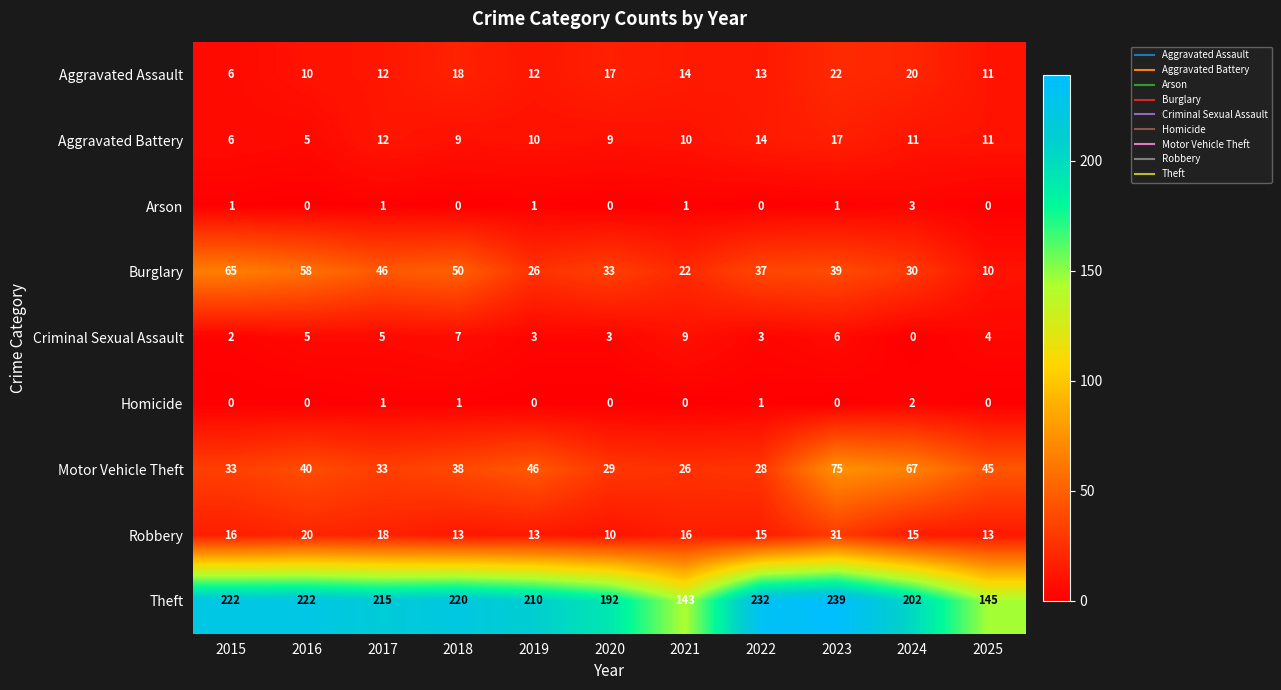

What is the sum of all Homicide values?

5